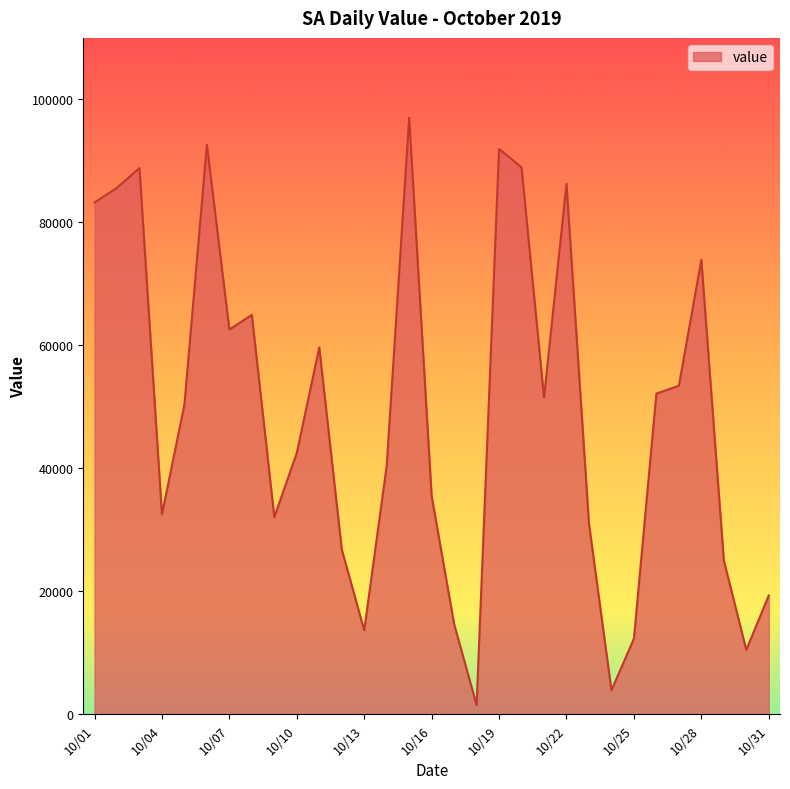

What is the maximum value shown in the chart?

97041